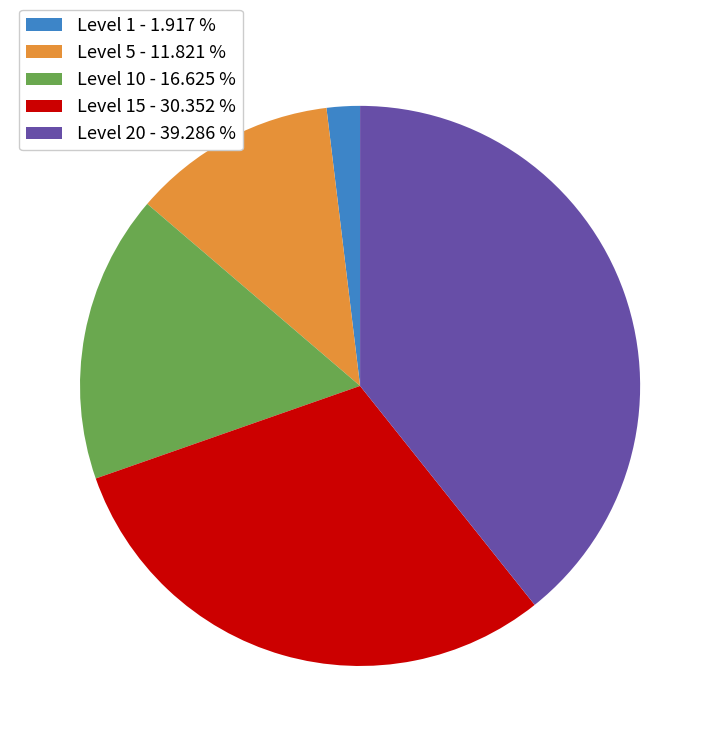

Does Level 20 - 39.286 % represent more than half of the total?

No